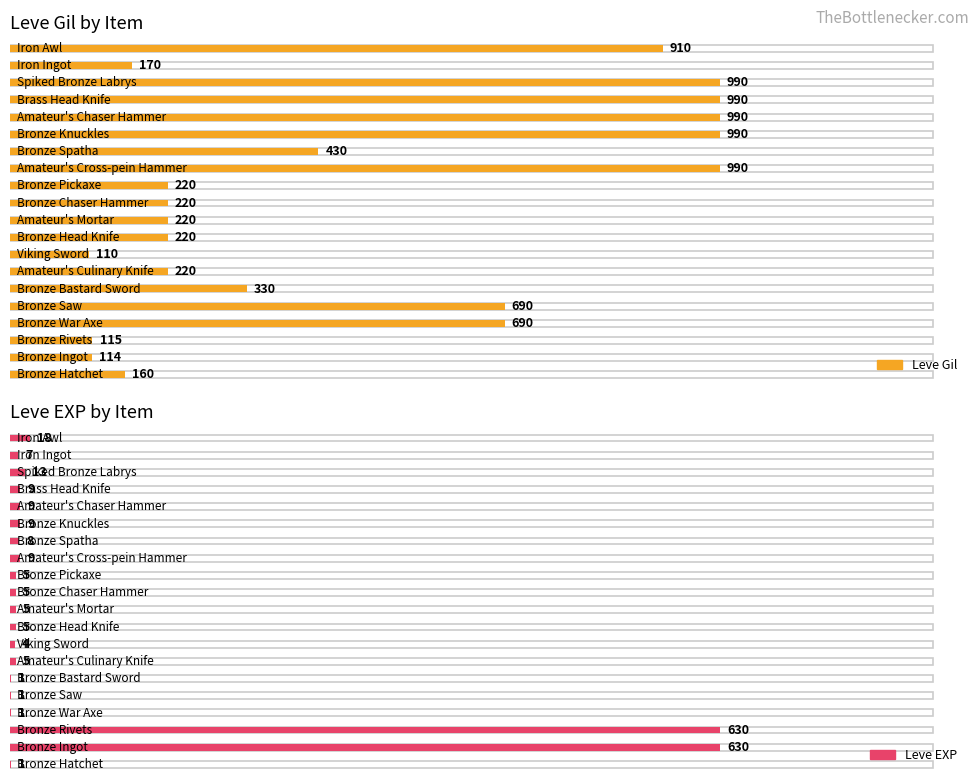

Reading left to right, extract all data points from this chart.

Leve Gil: Bronze Hatchet=160	Bronze Ingot=114	Bronze Rivets=115	Bronze War Axe=690	Bronze Saw=690	Bronze Bastard Sword=330	Amateur's Culinary Knife=220	Viking Sword=110	Bronze Head Knife=220	Amateur's Mortar=220	Bronze Chaser Hammer=220	Bronze Pickaxe=220	Amateur's Cross-pein Hammer=990	Bronze Spatha=430	Bronze Knuckles=990	Amateur's Chaser Hammer=990	Brass Head Knife=990	Spiked Bronze Labrys=990	Iron Ingot=170	Iron Awl=910
Leve EXP: Bronze Hatchet=1	Bronze Ingot=630	Bronze Rivets=630	Bronze War Axe=1	Bronze Saw=1	Bronze Bastard Sword=1	Amateur's Culinary Knife=5	Viking Sword=4	Bronze Head Knife=5	Amateur's Mortar=5	Bronze Chaser Hammer=5	Bronze Pickaxe=5	Amateur's Cross-pein Hammer=9	Bronze Spatha=8	Bronze Knuckles=9	Amateur's Chaser Hammer=9	Brass Head Knife=9	Spiked Bronze Labrys=13	Iron Ingot=7	Iron Awl=18